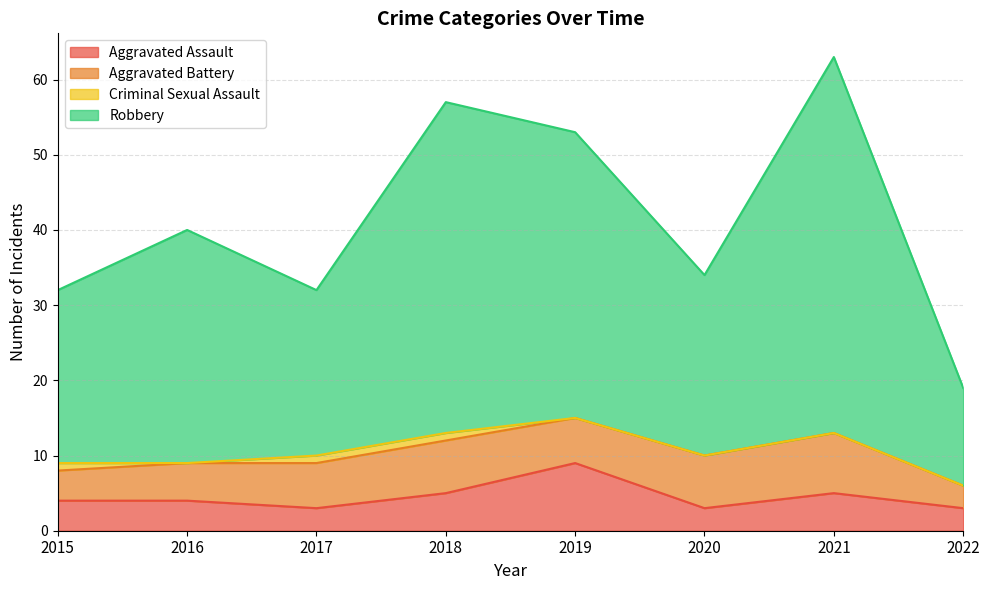

What is the value of the Aggravated Assault point at the 8th from the left?

3